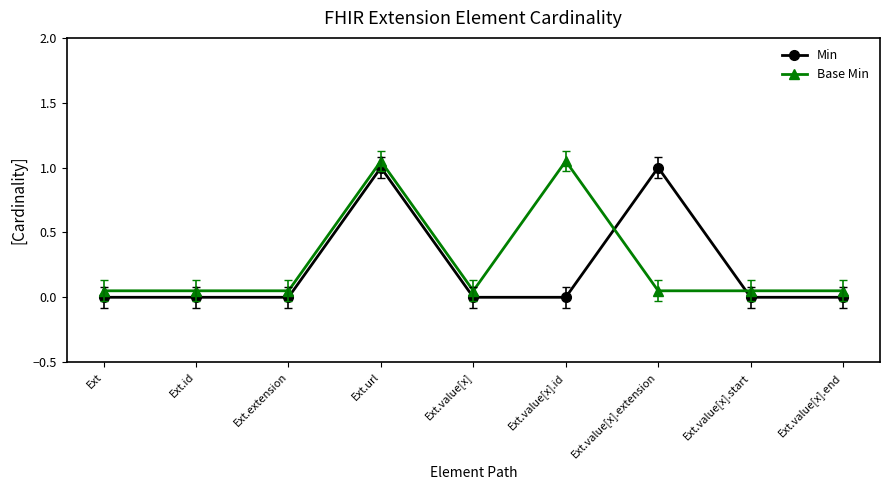

Where is Min nearest to the value 0?

Ext